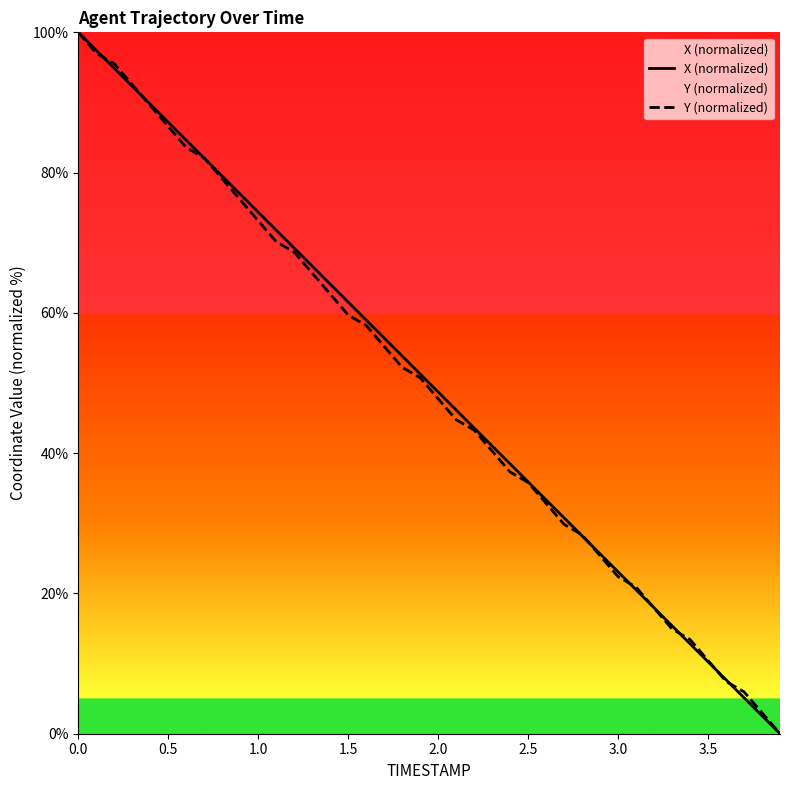

Does the chart display data point markers on the line(s)?

No